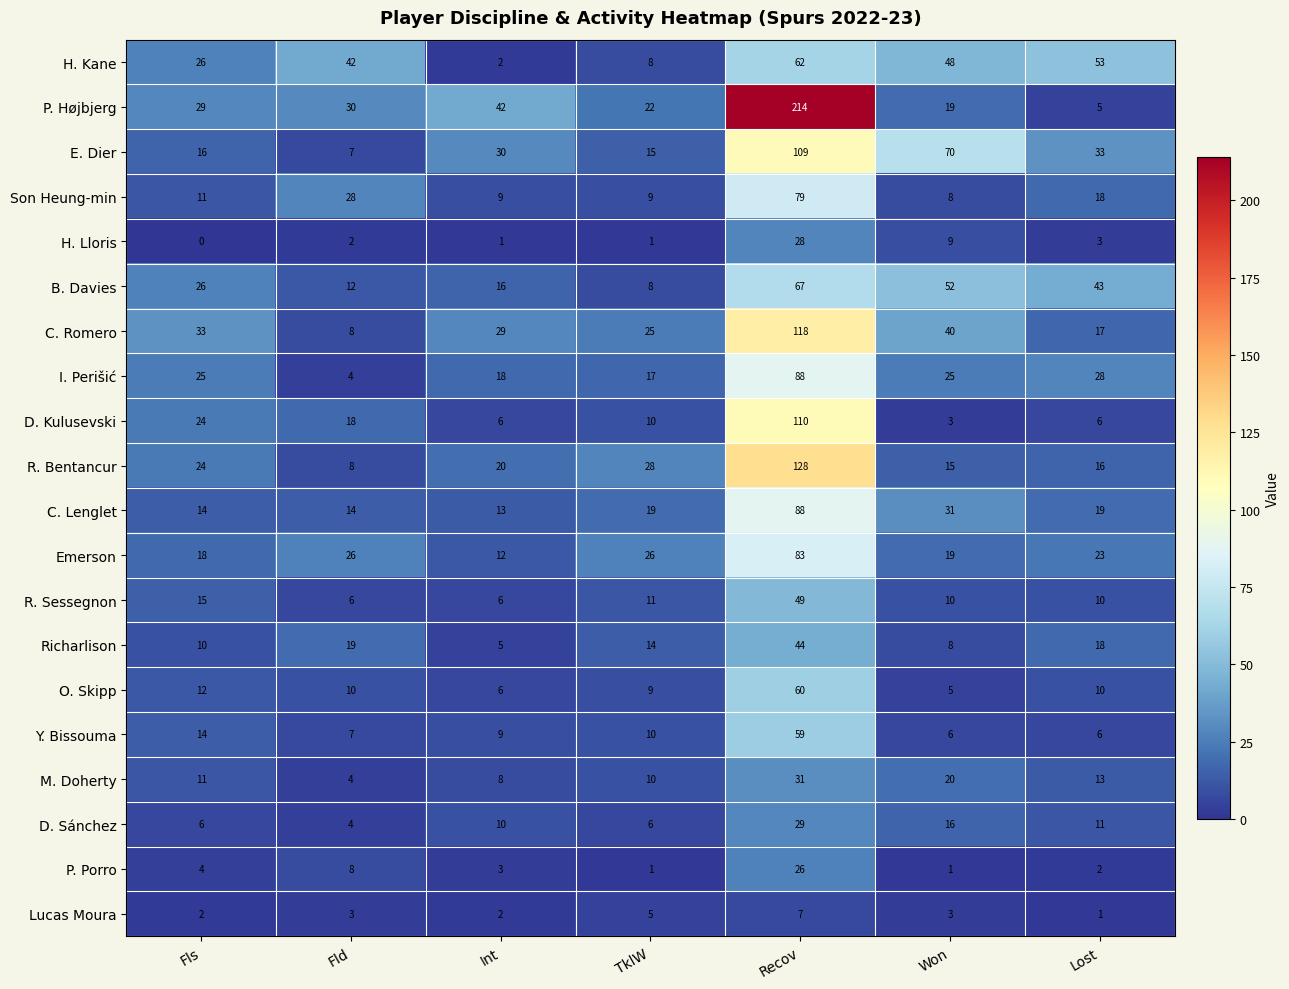

What is the spread (max minus min) of values at TklW?

27